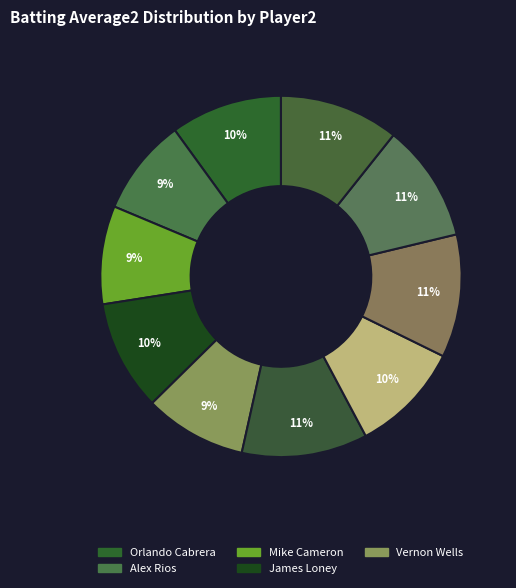

How many slices are in this pie chart?

10